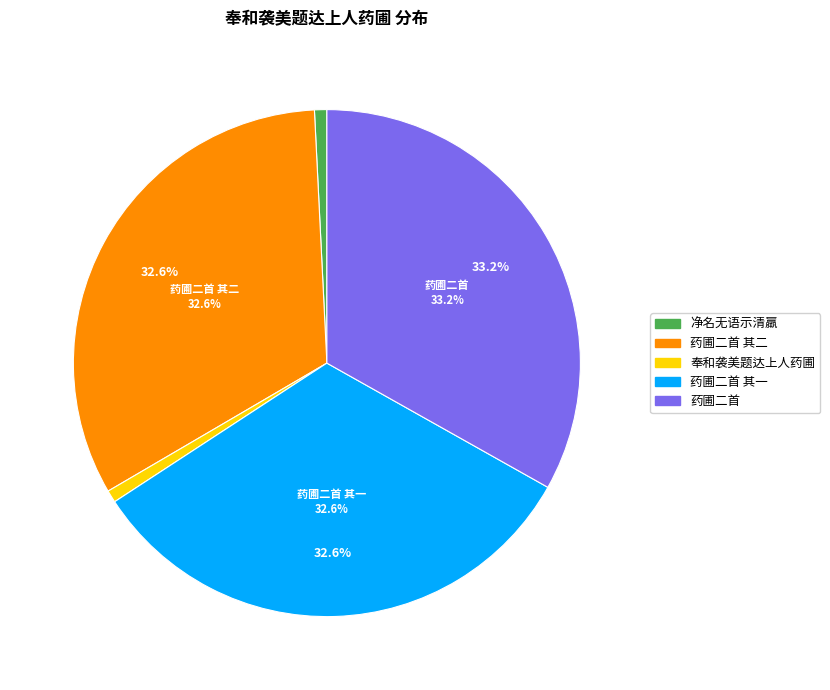

What is the smallest slice in the pie chart?

奉和袭美题达上人药圃